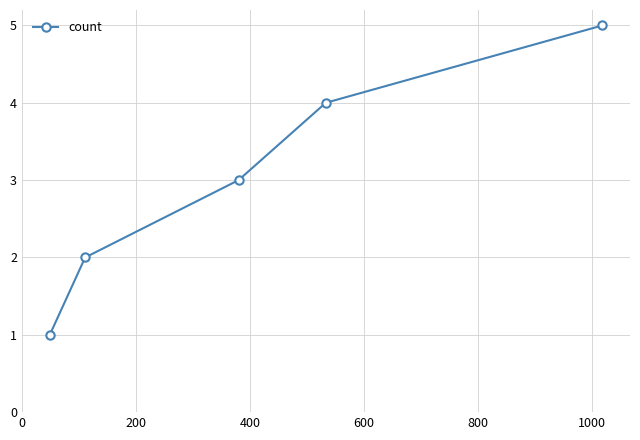

What is the greatest value displayed?

5